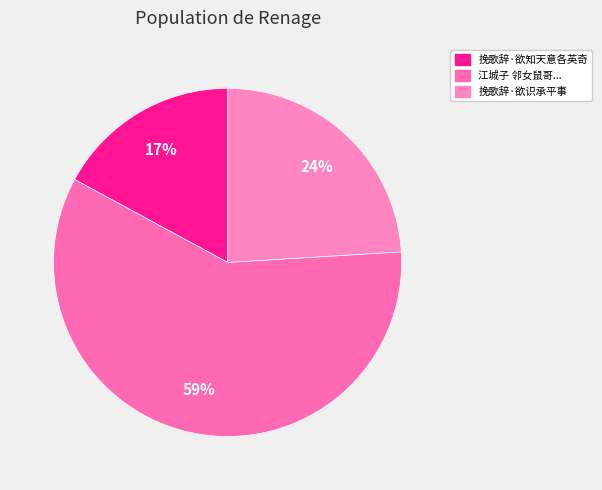

How many slices are in this pie chart?

3